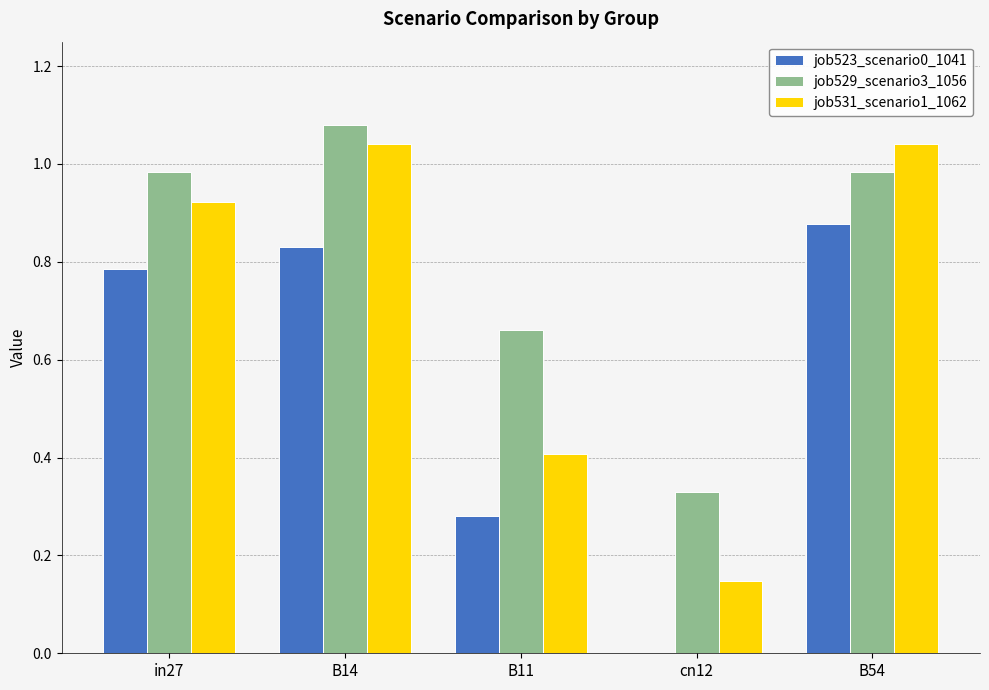

Which category has the highest value in the job523_scenario0_1041 series?

B54